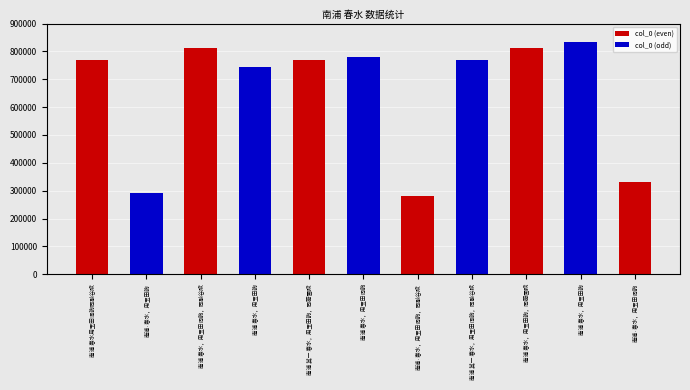

What is the value of the 3rd bar from the left?

813484